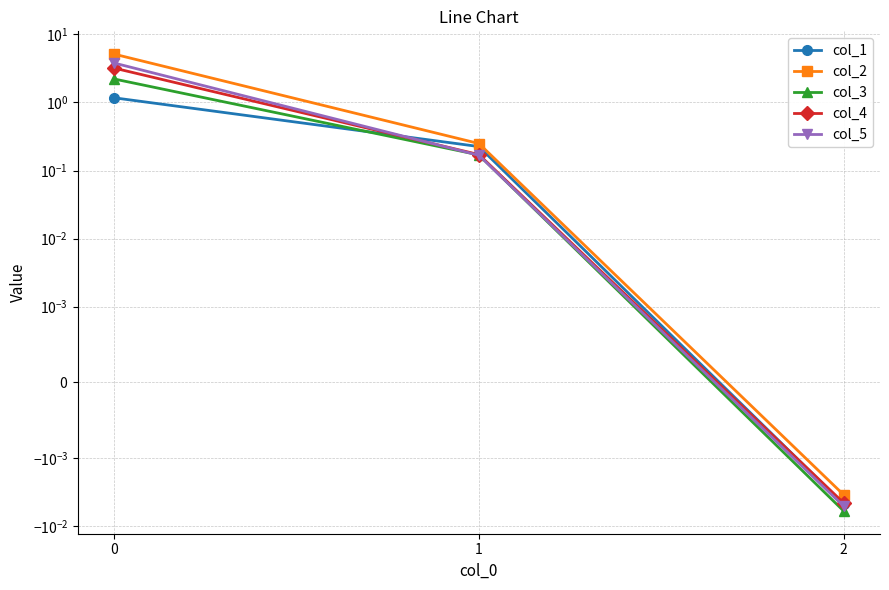

How many negative values does the col_4 series have?

1